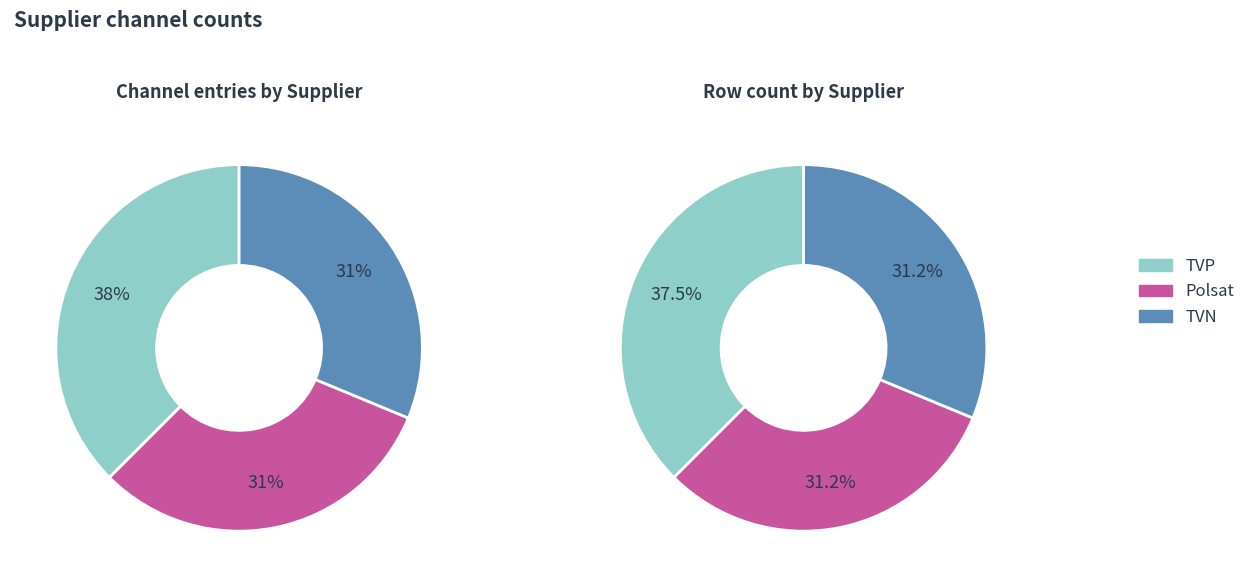

Approximately how many times larger is the value at TVN compared to TVP?

0.8